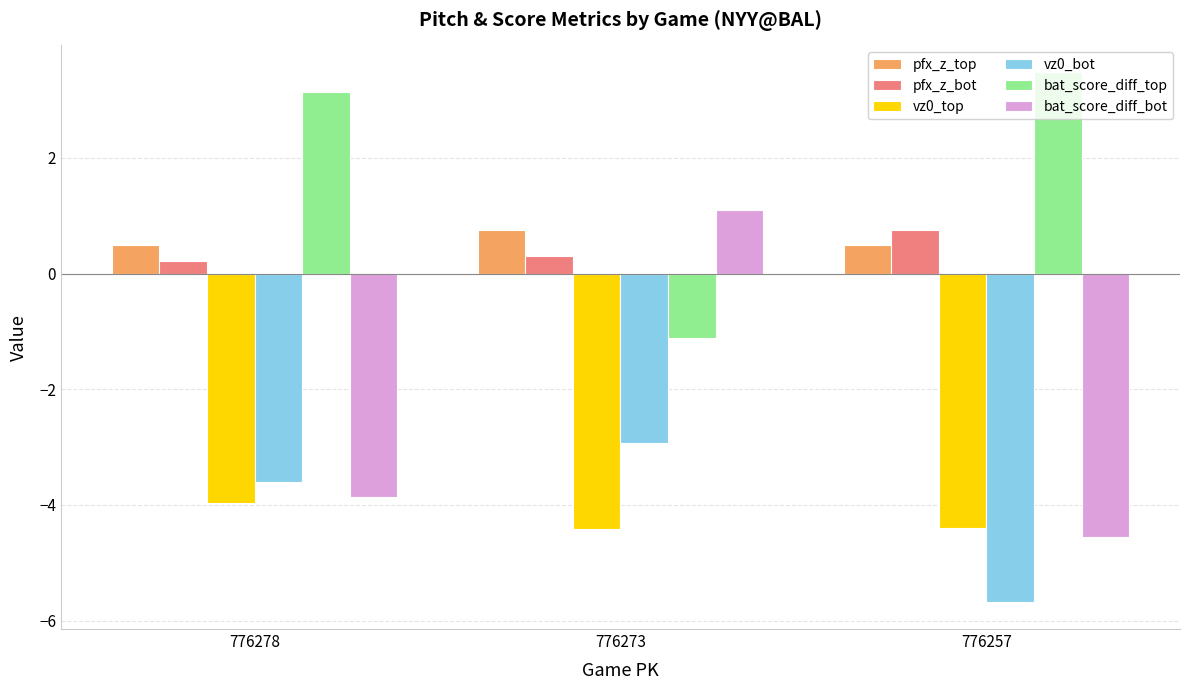

Between 776278 and 776257, which series saw the biggest shift?

vz0_bot